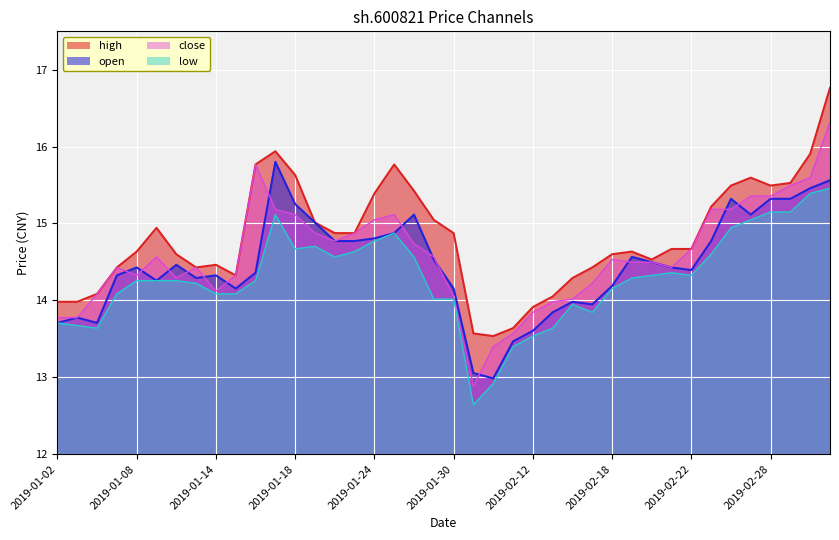

What is the approximate value of open at 2019-03-05?

15.6